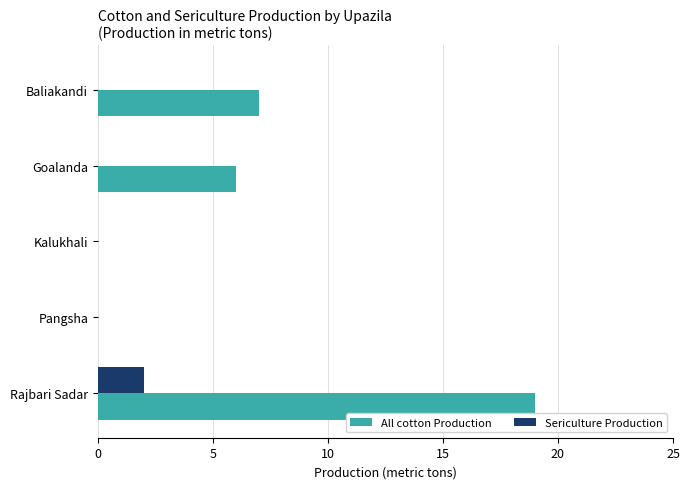

True or false: Sericulture Production has a value of 4 at Rajbari Sadar.

False